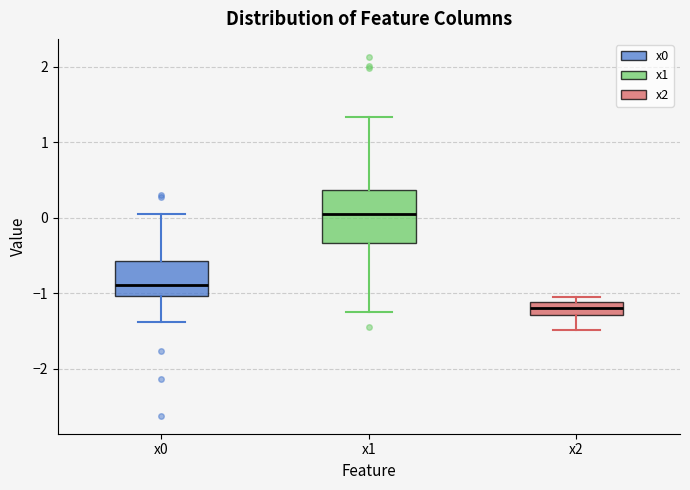

Reading left to right, transcribe this box plot: for each box, give where its median line is, the range the box spans, and where its two whiskers end, as read against the y-axis. The values are not printed on the chart, so give them approximately, as read against the axis.

x0: median -0.9, box -1.0 to -0.6, whiskers -1.4 to 0.1
x1: median 0.0, box -0.3 to 0.4, whiskers -1.2 to 1.3
x2: median -1.2, box -1.3 to -1.1, whiskers -1.5 to -1.1 (just above the box's upper edge)